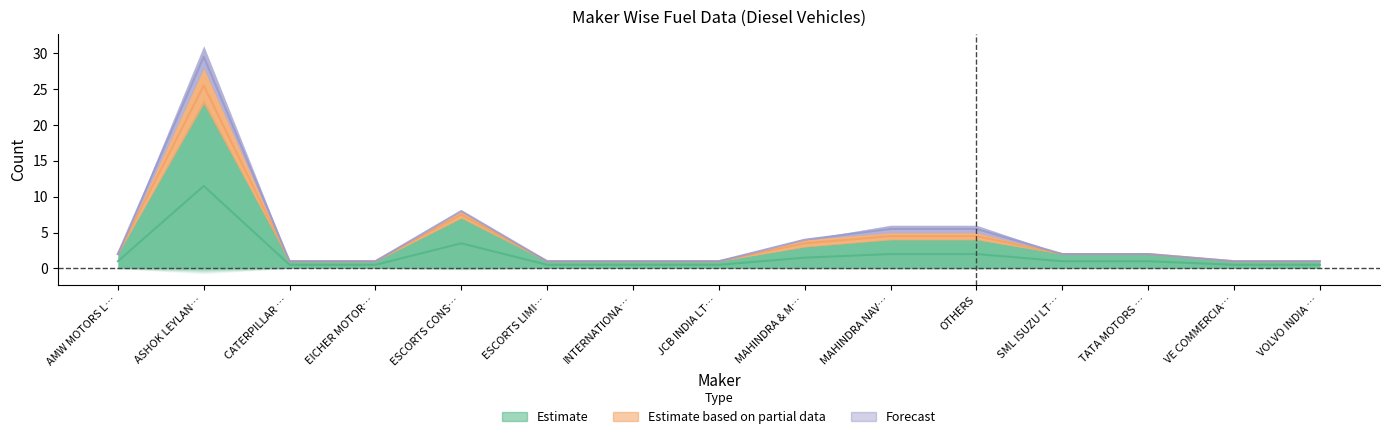

Does the chart display data point markers on the line(s)?

No